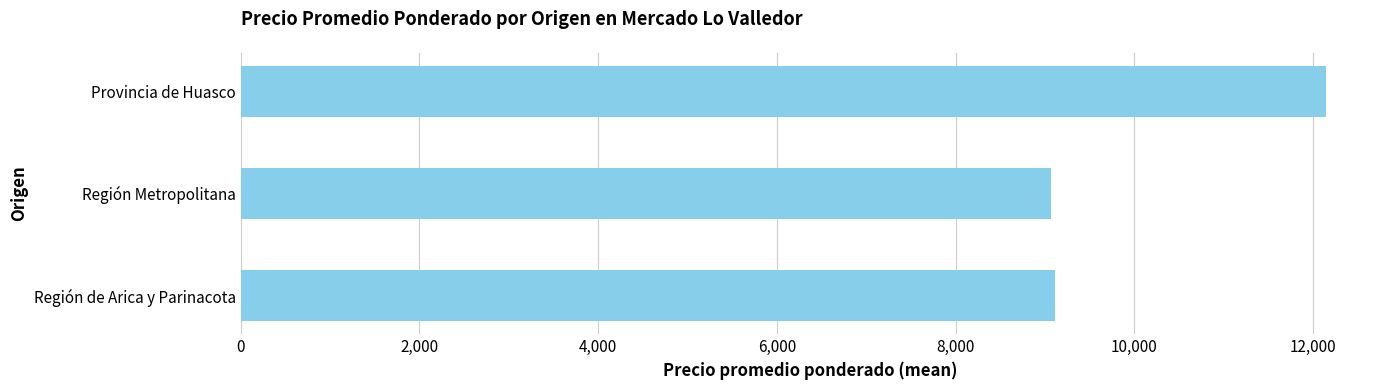

How many distinct data groups are displayed?

1